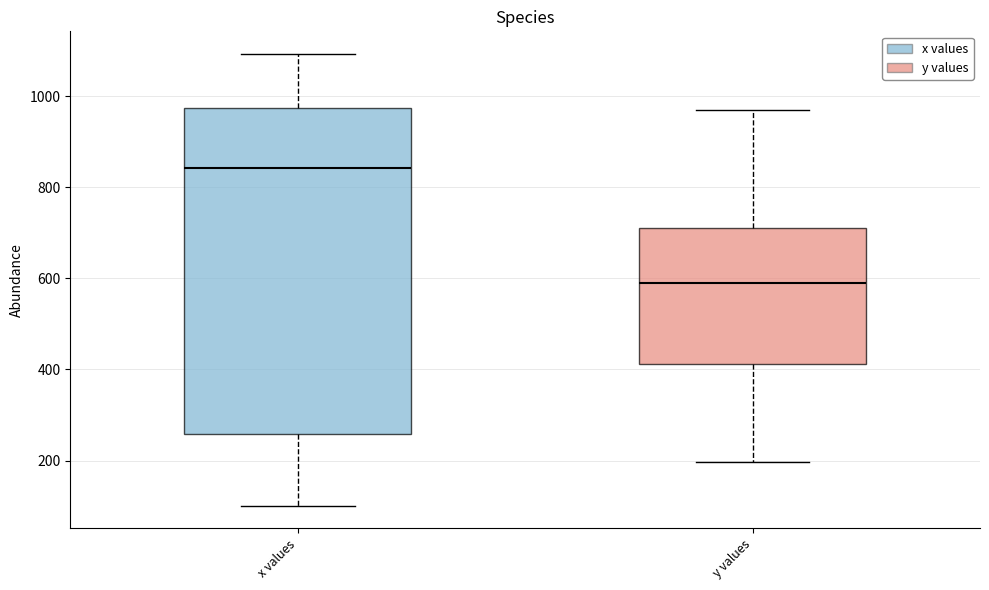

Reading left to right, transcribe this box plot: for each box, give where its median line is, the range the box spans, and where its two whiskers end, as read against the y-axis. The values are not printed on the chart, so give them approximately, as read against the axis.

x values: median 840, box 260 to 980, whiskers 100 to 1100
y values: median 600, box 420 to 720, whiskers 200 to 960